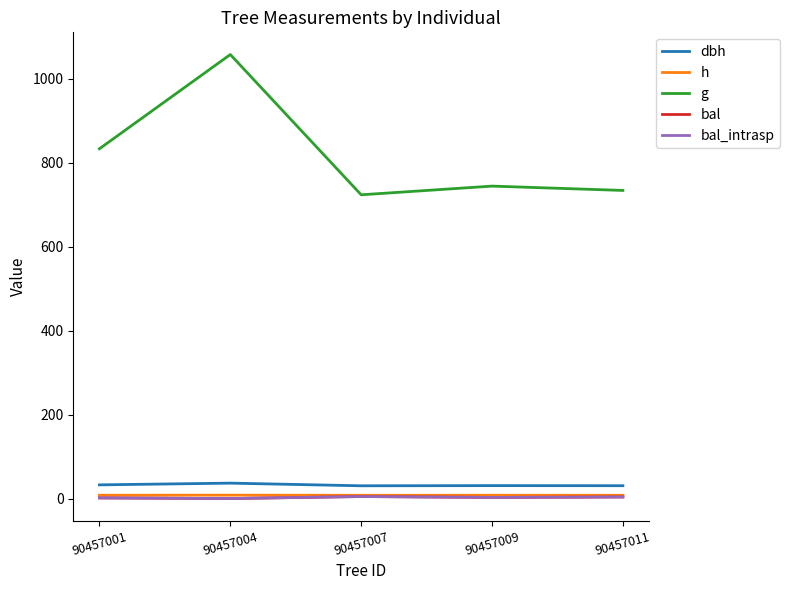

Does the chart display data point markers on the line(s)?

No